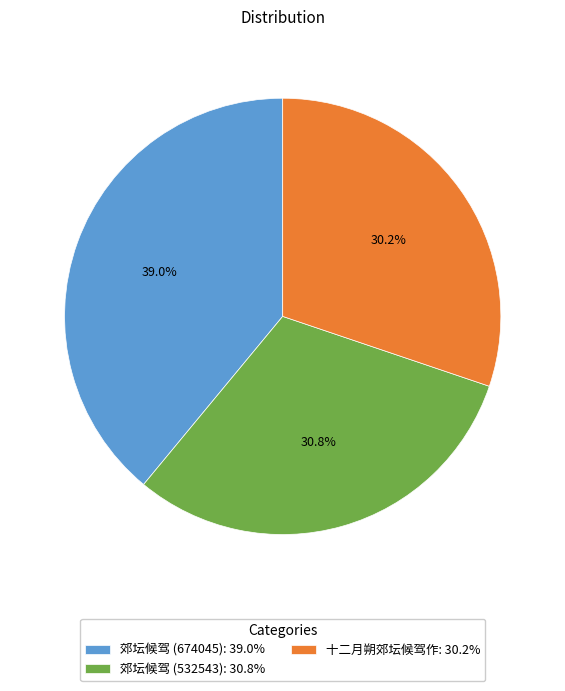

True or false: 郊坛候驾 (674045) accounts for 39% of the total.

True